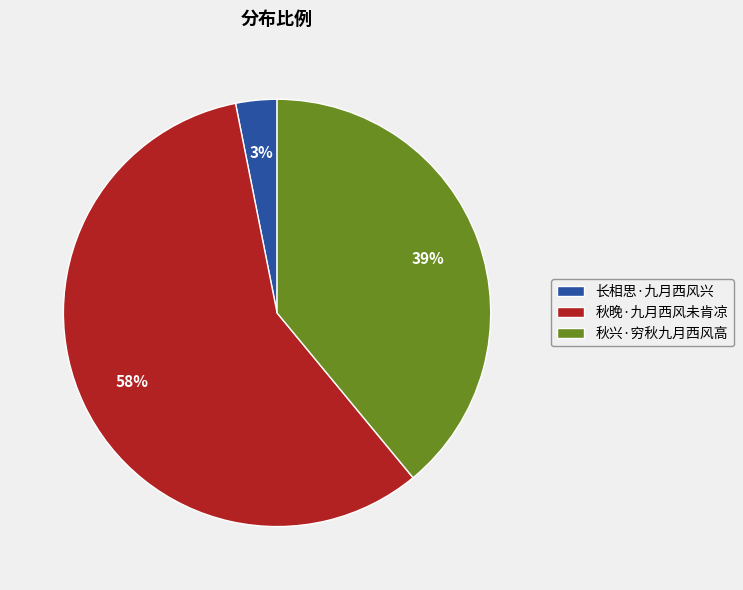

Is there any slice that represents more than half of the pie?

Yes